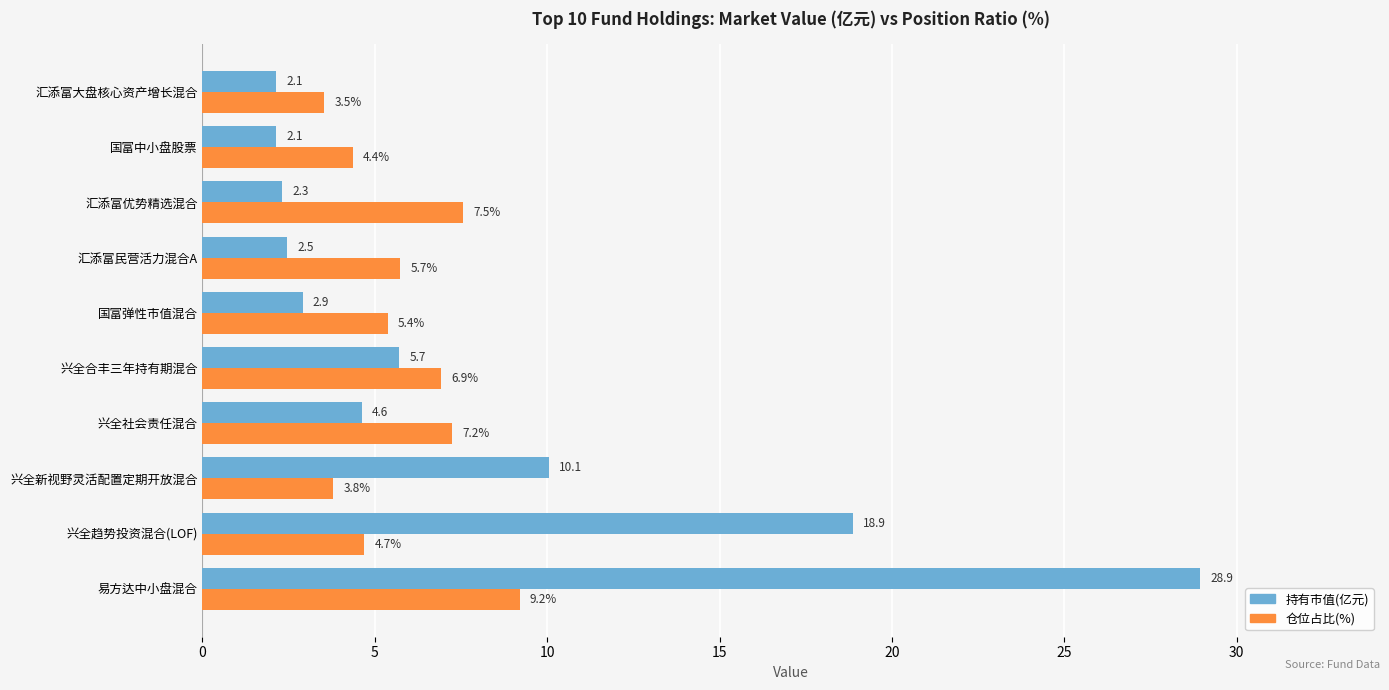

What is the difference between the second highest and minimum values in the 持有市值(亿元) series?

16.7